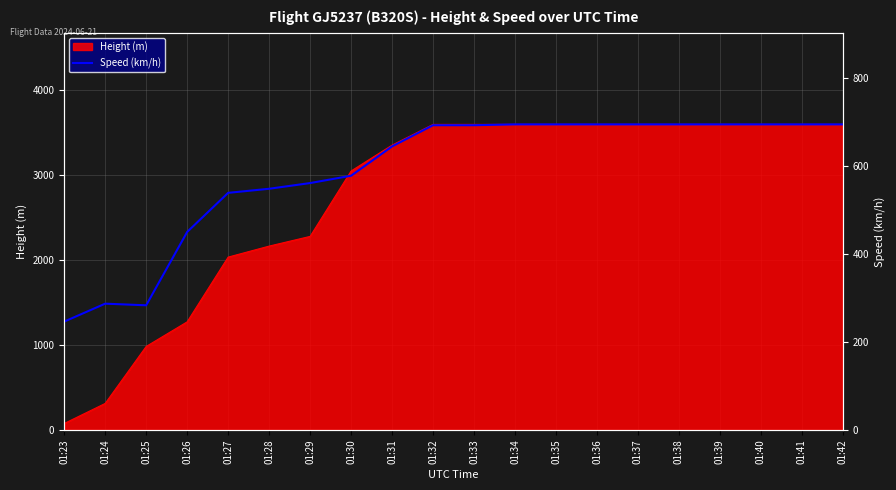

Which category has the highest value across all series?

01:34